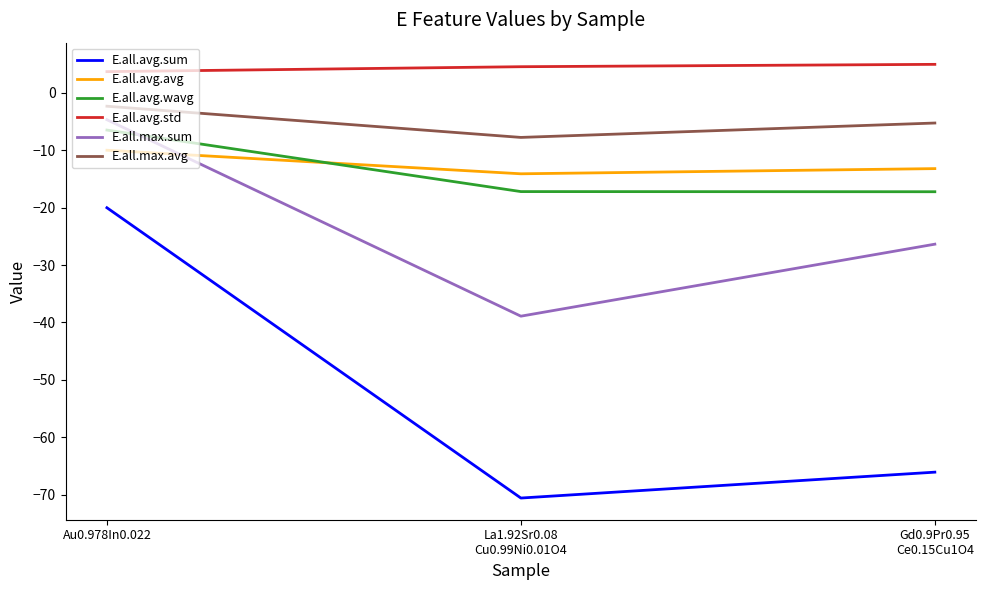

What is the sum of the E.all.max.avg values at La1.92Sr0.08
Cu0.99Ni0.01O4 and Au0.978In0.022?

-10.1